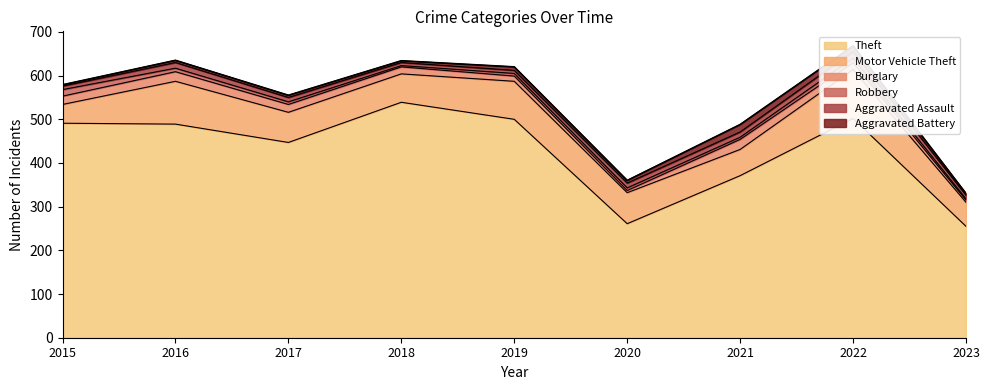

At which label is Motor Vehicle Theft closest to 77?

2020